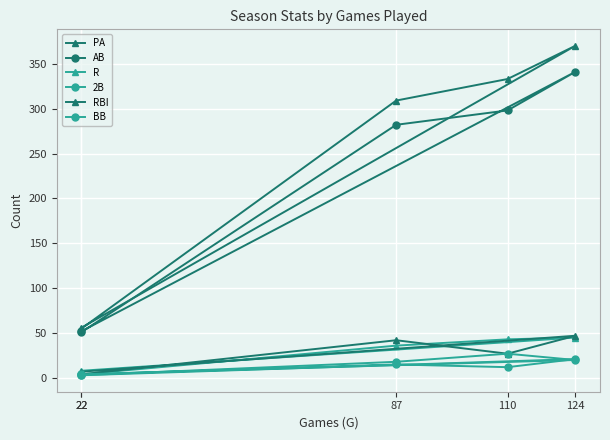

Count the number of categories in the chart.

5